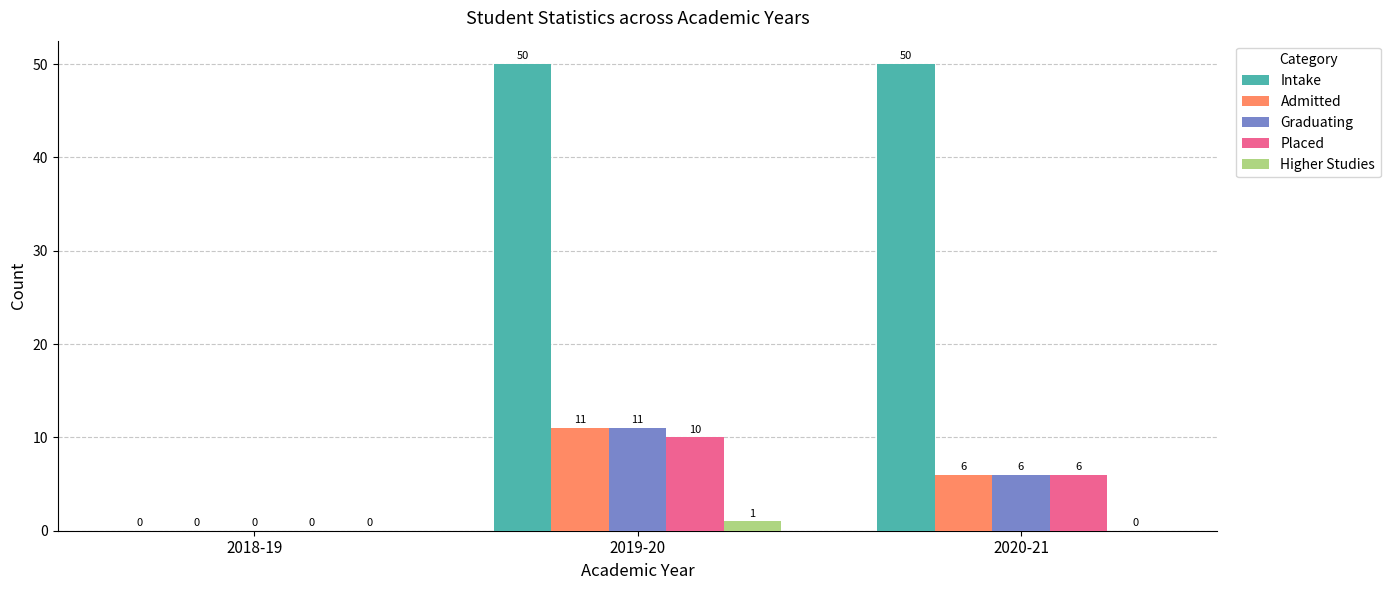

What is the sum of all Placed values?

16